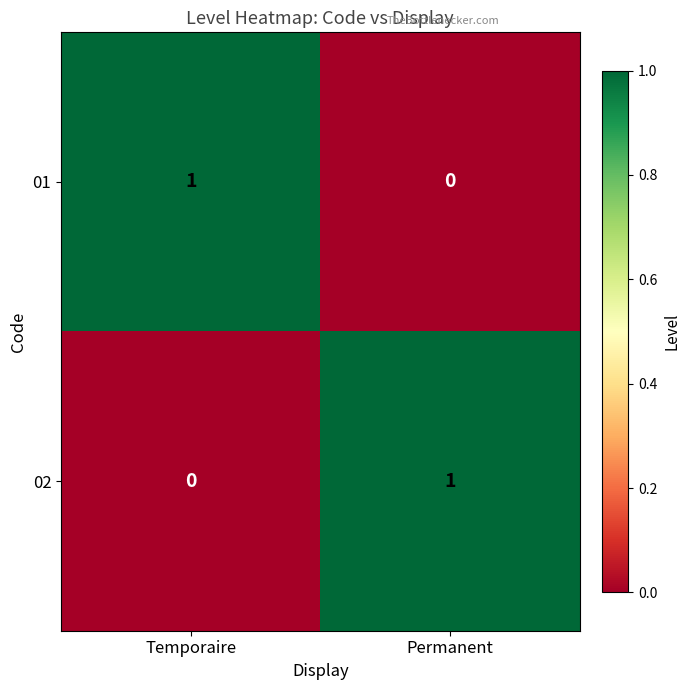

Which category has the highest value in the 02 series?

Permanent